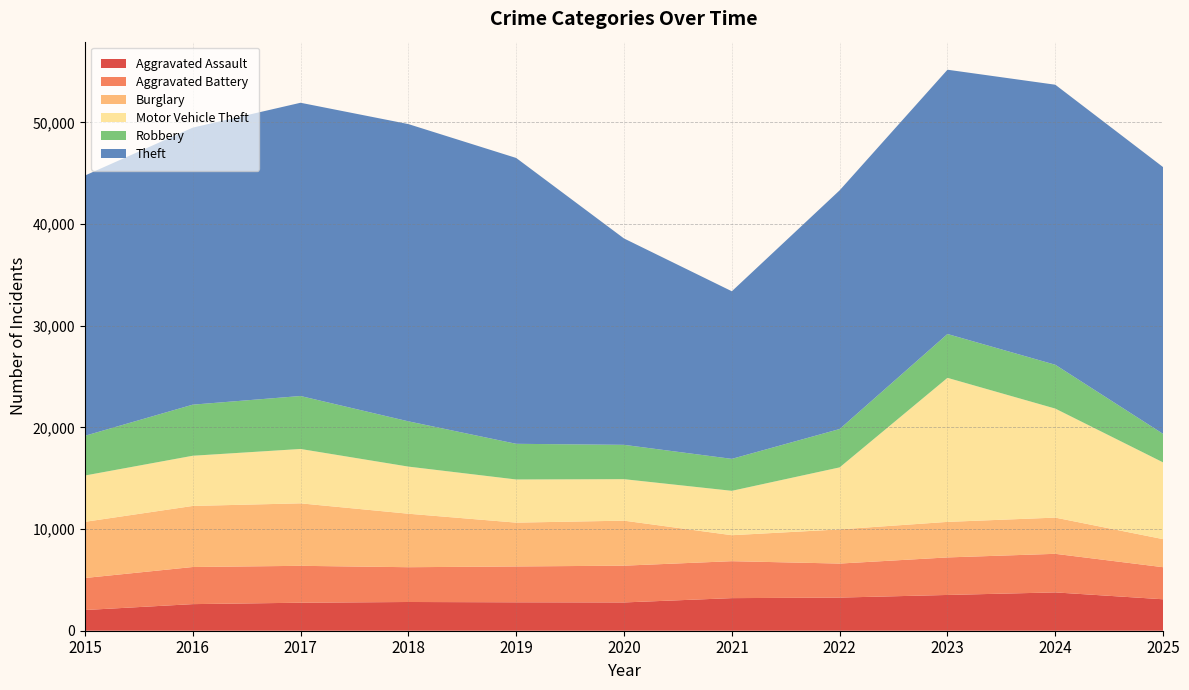

Reading left to right, what are all the values shown in this chart?

Aggravated Assault: 2036	2616	2755	2826	2796	2782	3206	3260	3518	3770	3093
Aggravated Battery: 3150	3651	3629	3421	3525	3617	3634	3346	3692	3794	3155
Burglary: 5524	6006	6145	5262	4311	4427	2555	3361	3495	3562	2759
Motor Vehicle Theft: 4556	4937	5348	4634	4244	4081	4366	6099	14168	10722	7548
Robbery: 3907	5026	5210	4453	3509	3377	3143	3775	4312	4312	2804
Theft: 25599	27249	28844	29238	28116	20298	16486	23478	25996	27545	26240